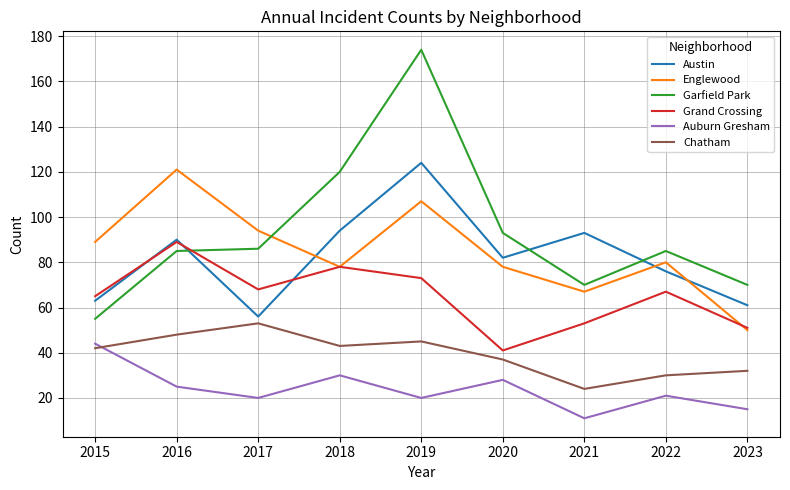

What is the sum of all Austin values?

739